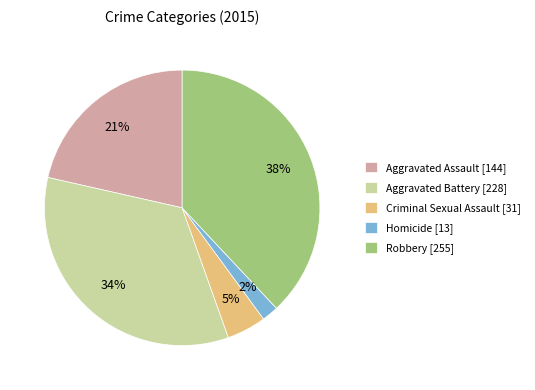

Rank the categories by value from lowest to highest.

Homicide, Criminal Sexual Assault, Aggravated Assault, Aggravated Battery, Robbery